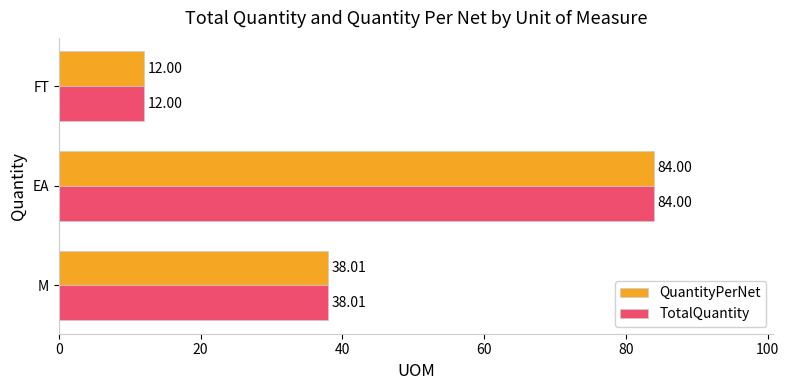

What is the total value across all series at EA?

168.0